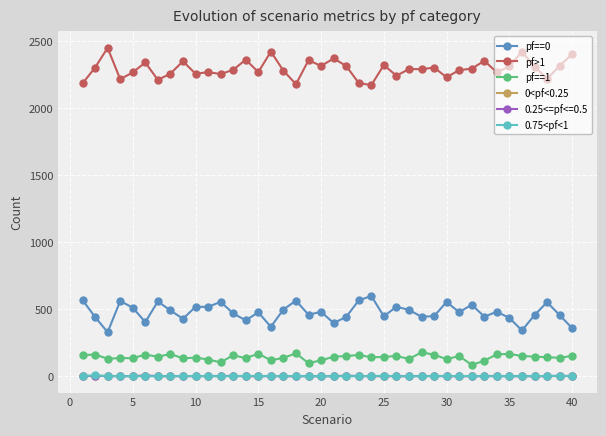

True or false: pf==0 and 0<pf<0.25 cross at least once.

False